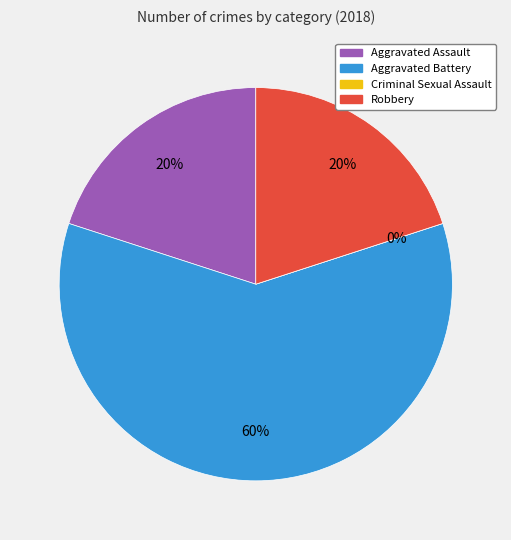

Which slice is the smallest?

Criminal Sexual Assault